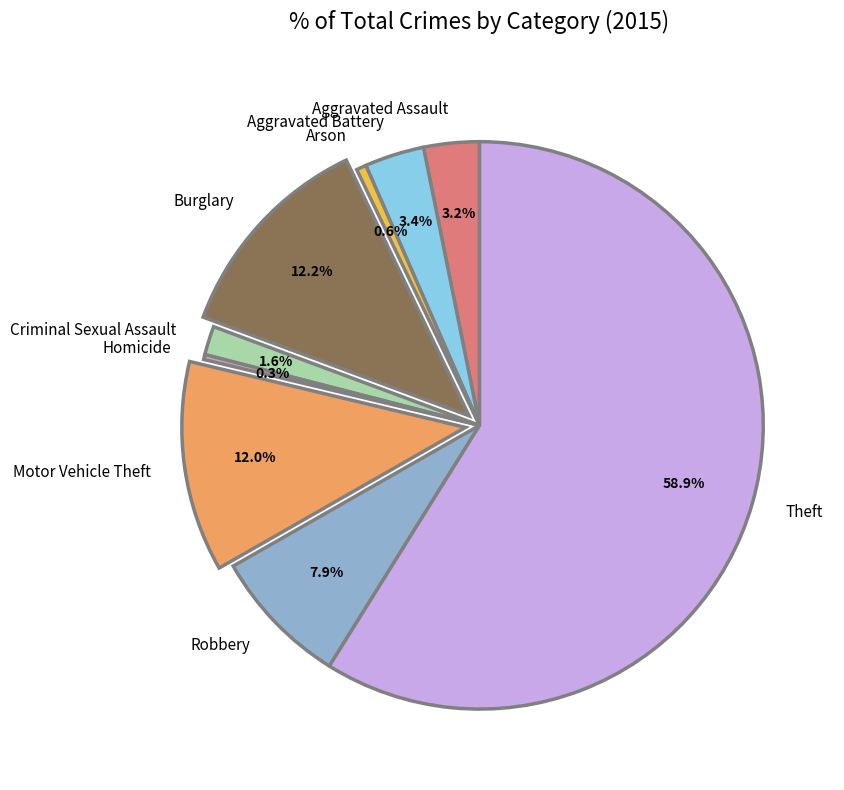

Which category has the biggest portion of the pie?

Theft